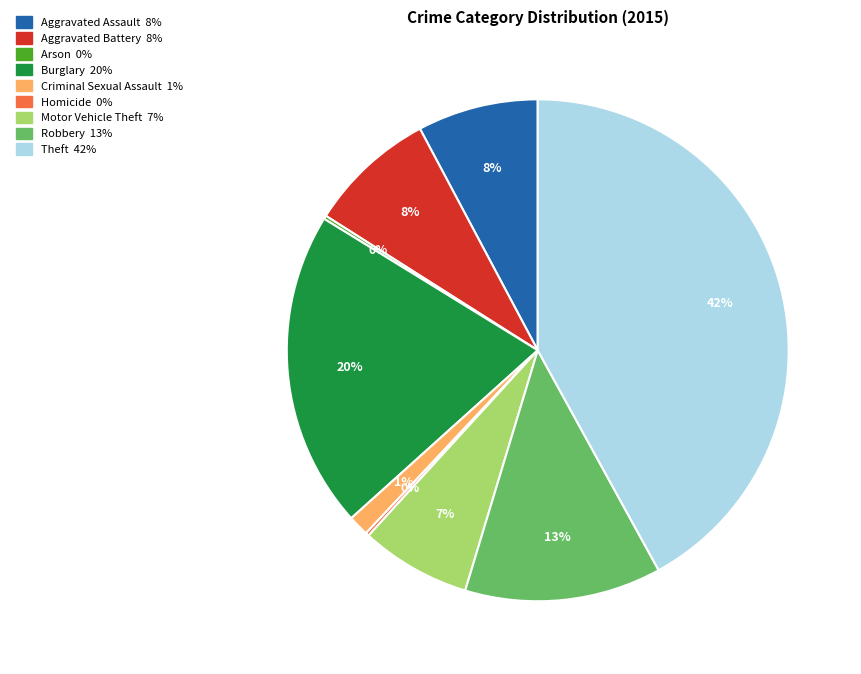

True or false: Motor Vehicle Theft accounts for 1% of the total.

False